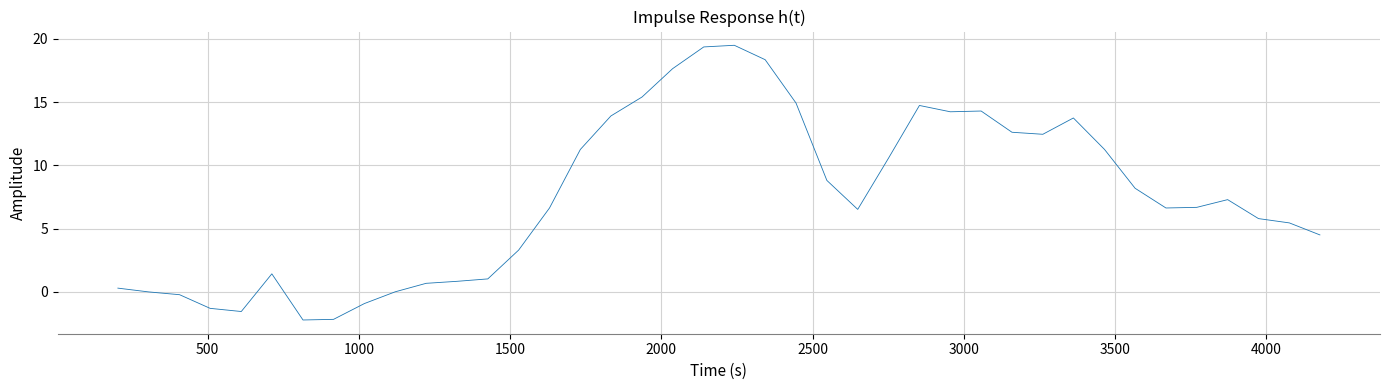

What is the maximum value shown in the chart?

19.5